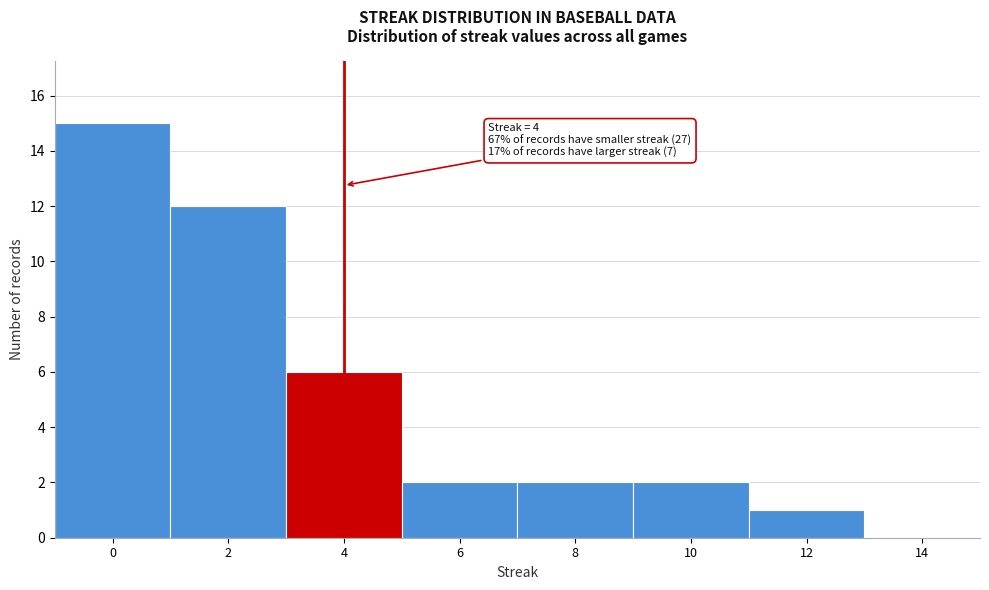

Which range on the x-axis has the tallest bar?

-1 to 1